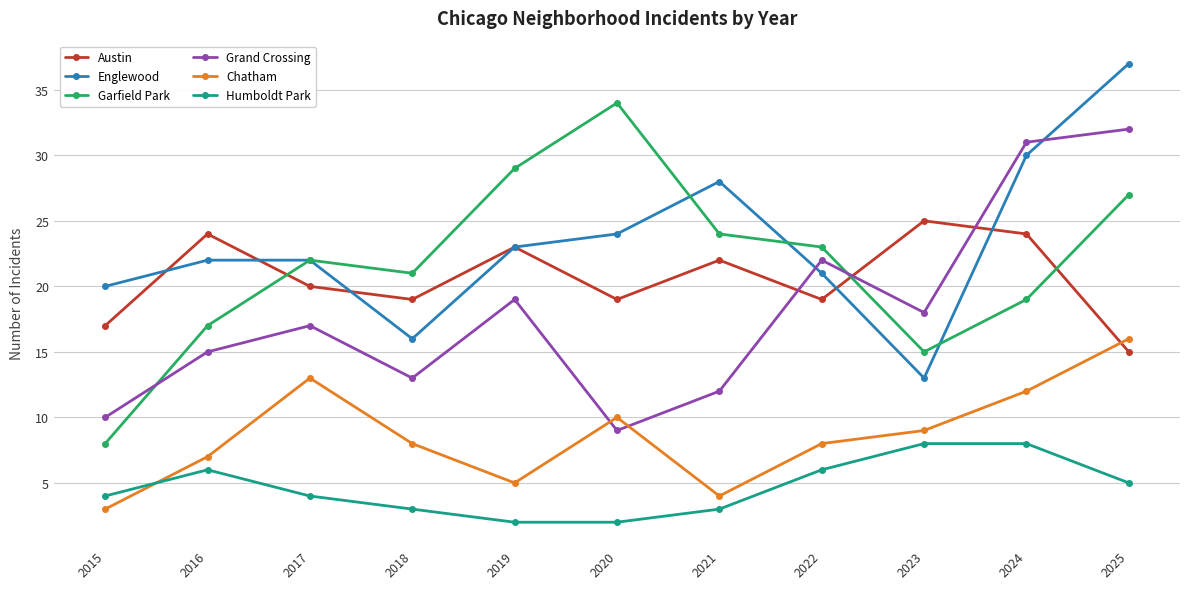

What is the difference between the Humboldt Park values at 2016 and 2015?

2